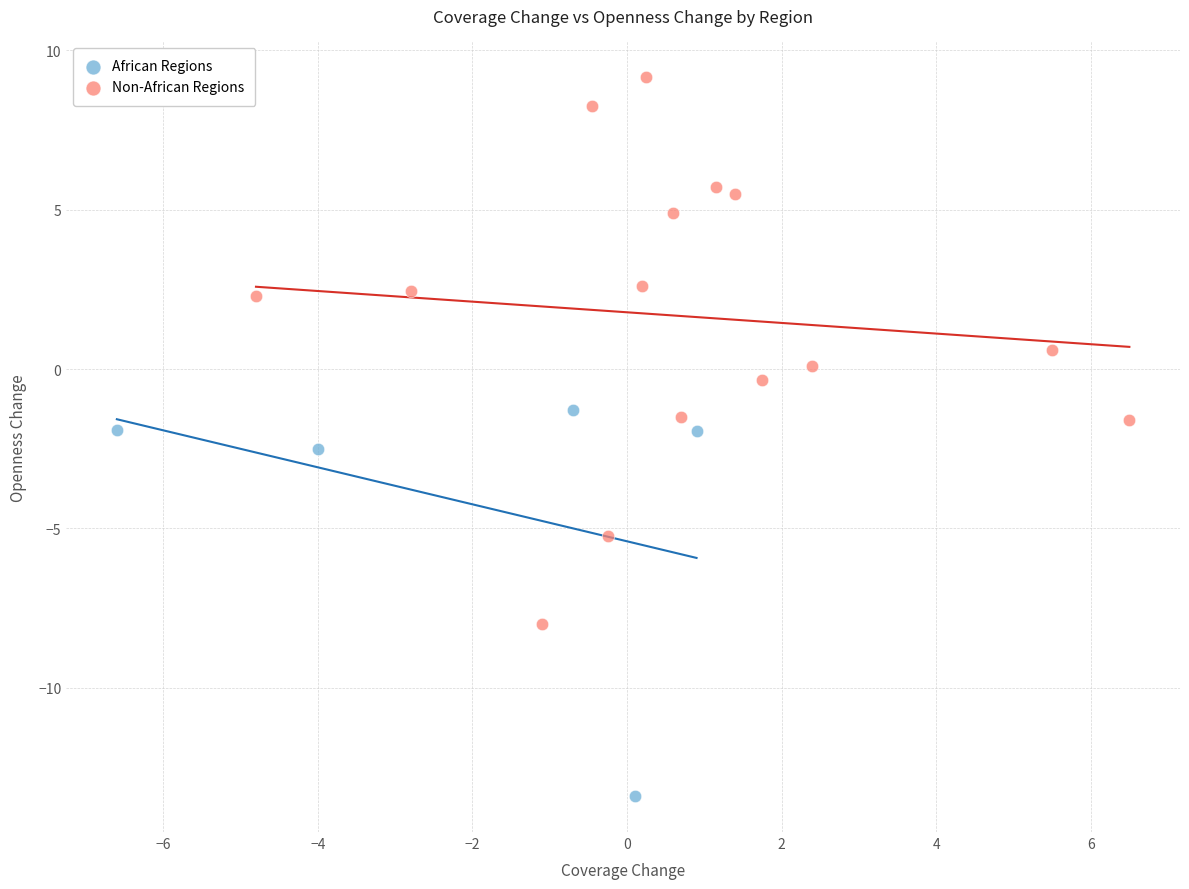

Which series has the largest Y range (max minus min)?

Non-African Regions